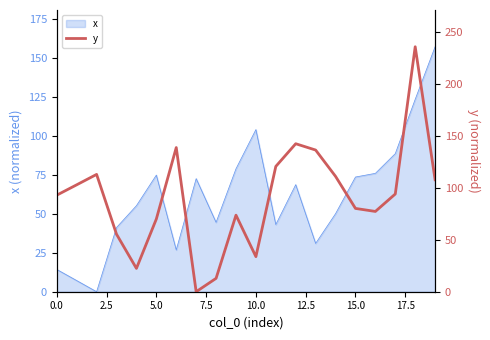

What is the highest value of the x series?

157.2